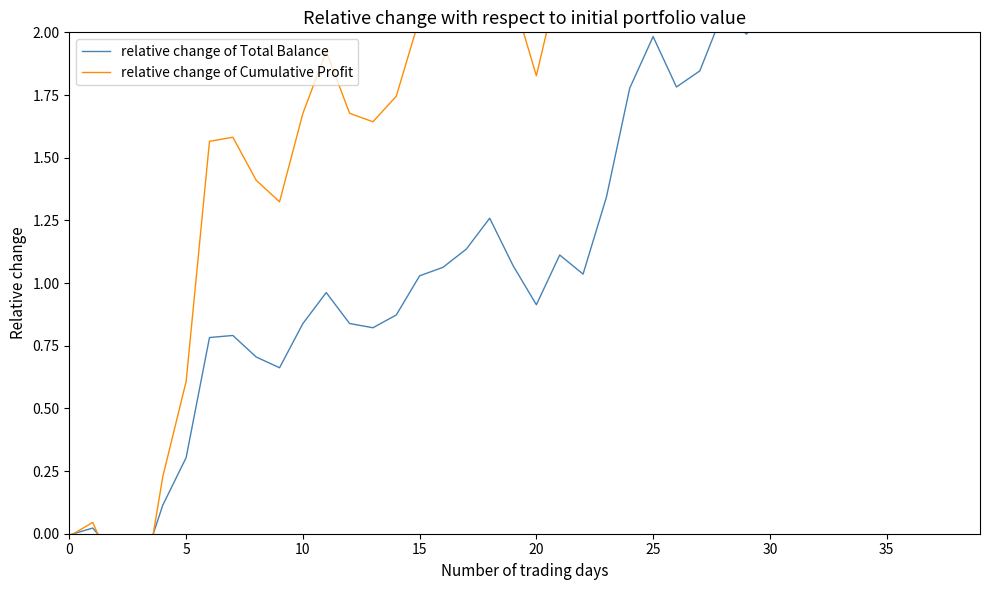

What is the smallest value displayed?

-0.3